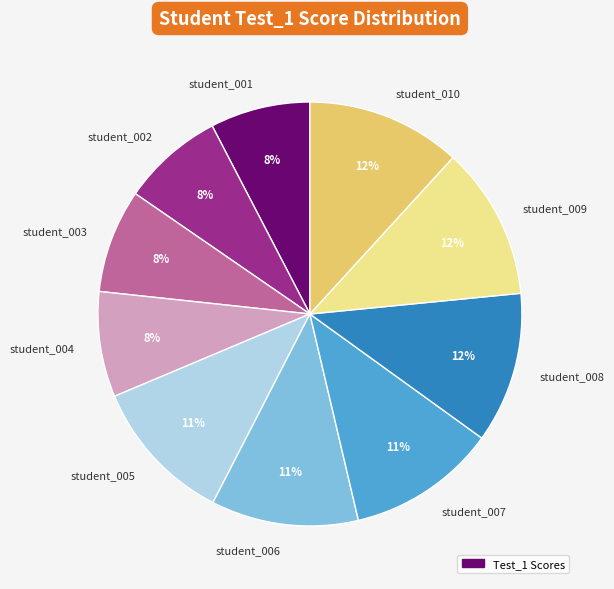

Does any single category account for the majority?

No